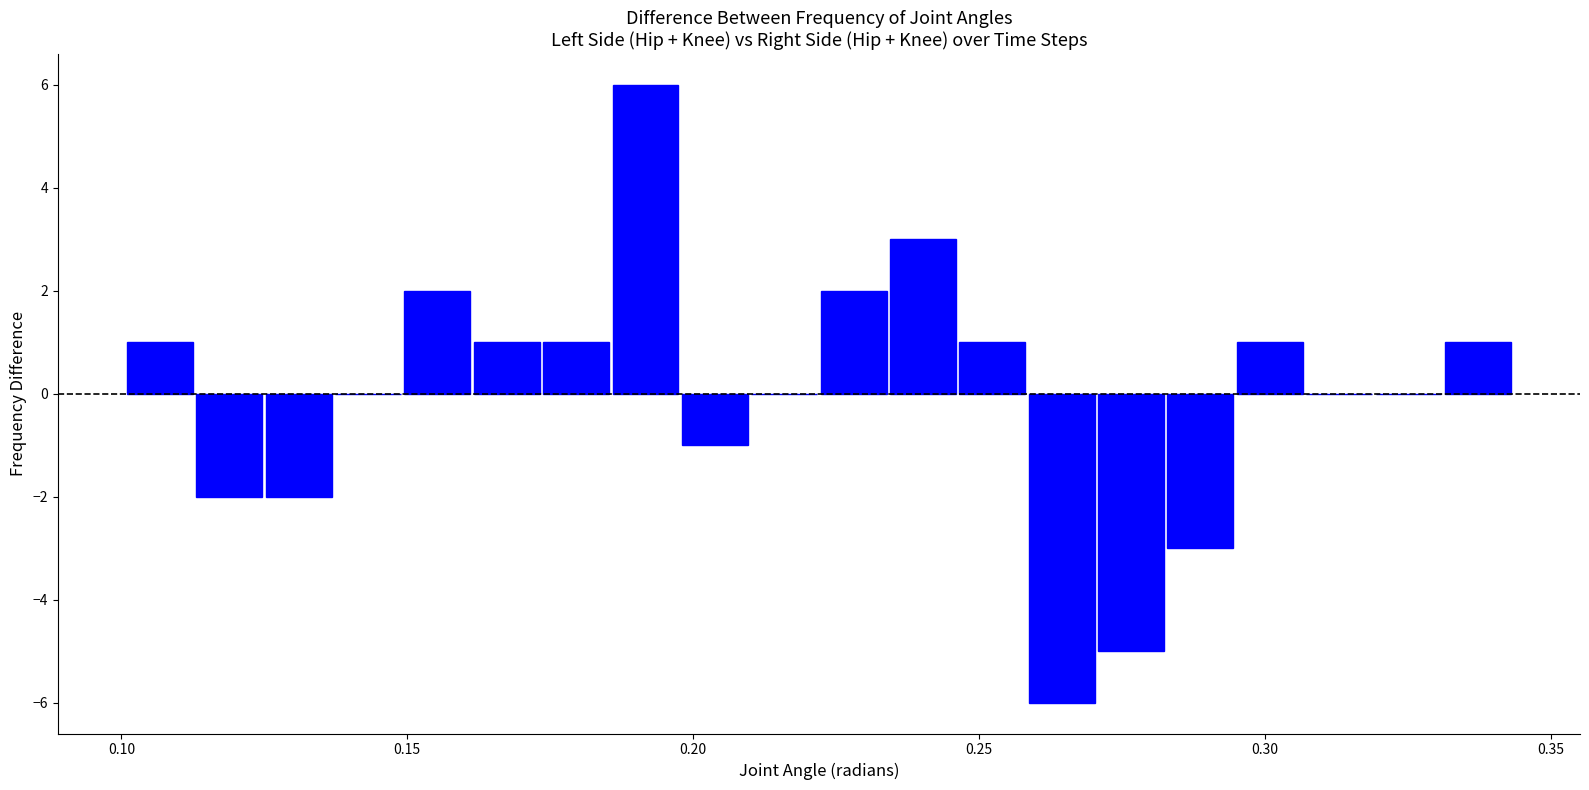

Around what value on the x-axis is the tallest bar? Give the approximate position of its centre, as read against the axis.

0.190